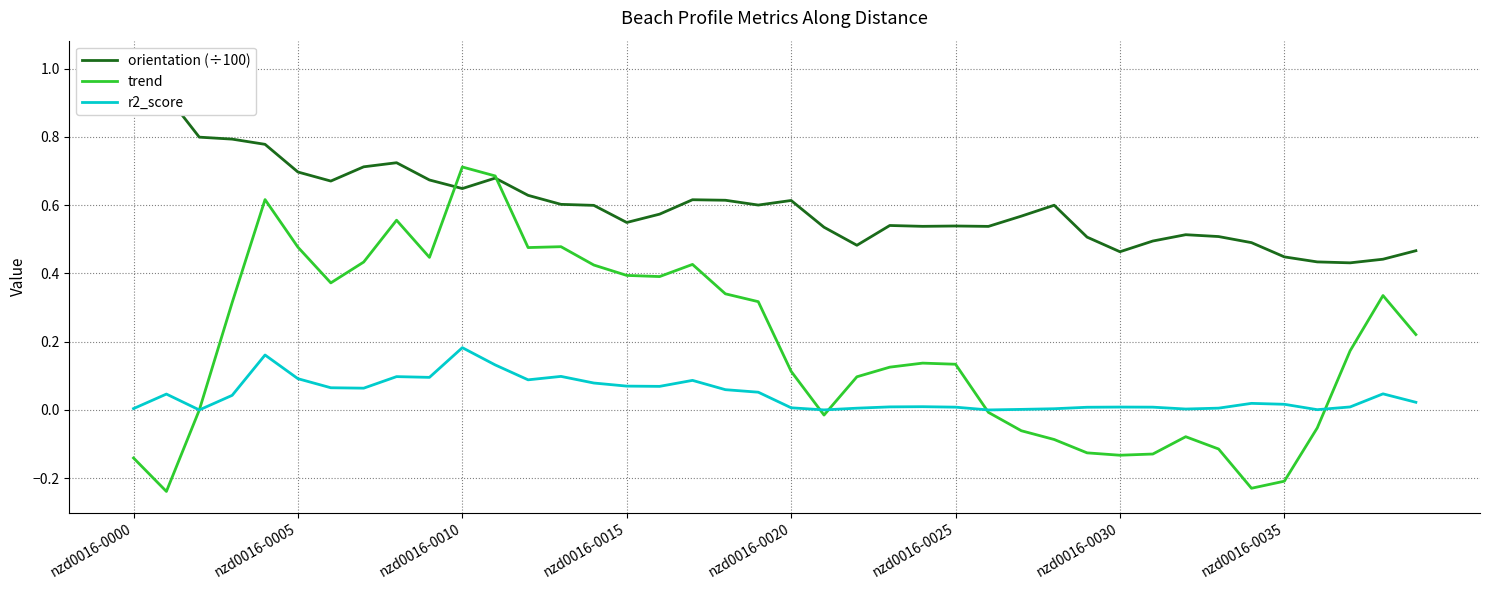

Is it true that trend equals 0.8 at 12?

False